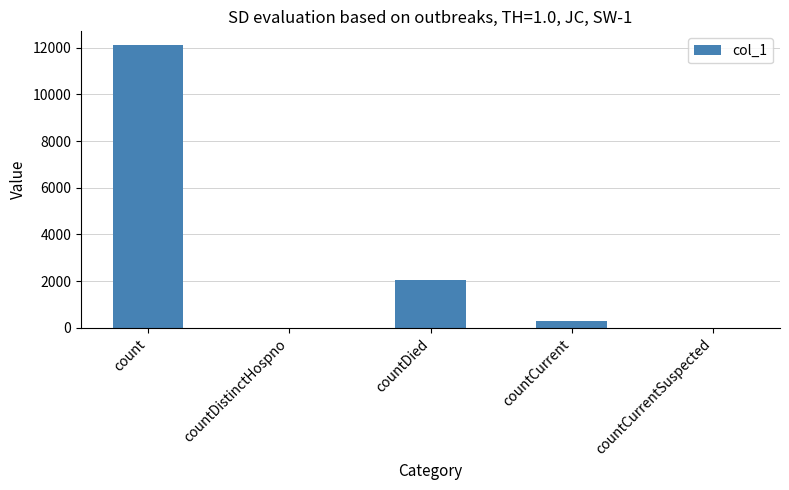

Which category has the highest value across all series?

count